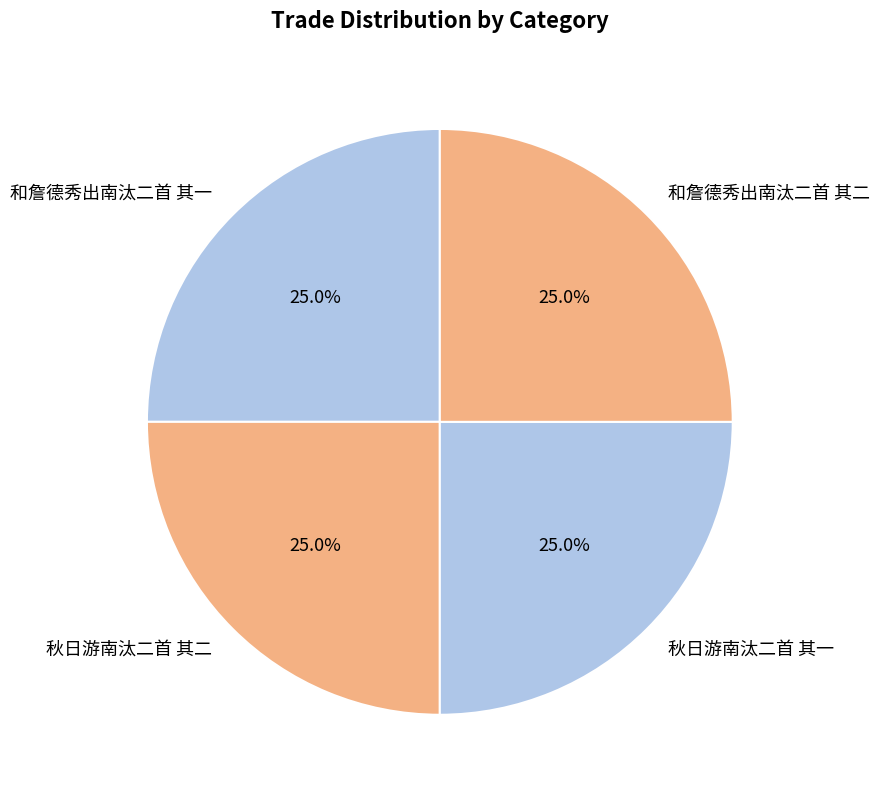

Is it true that 秋日游南汰二首 其一 is 25% of the pie?

True